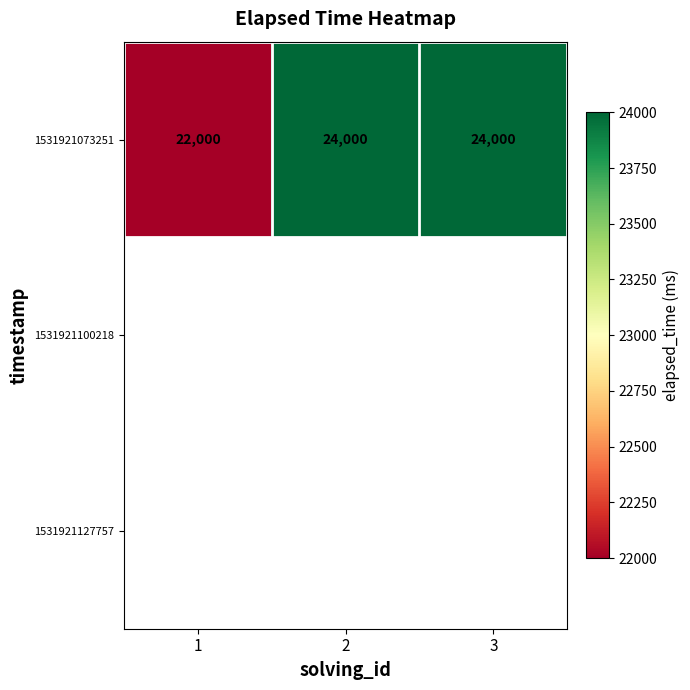

Is it true that 1531921073251 equals 35937 at 2?

False